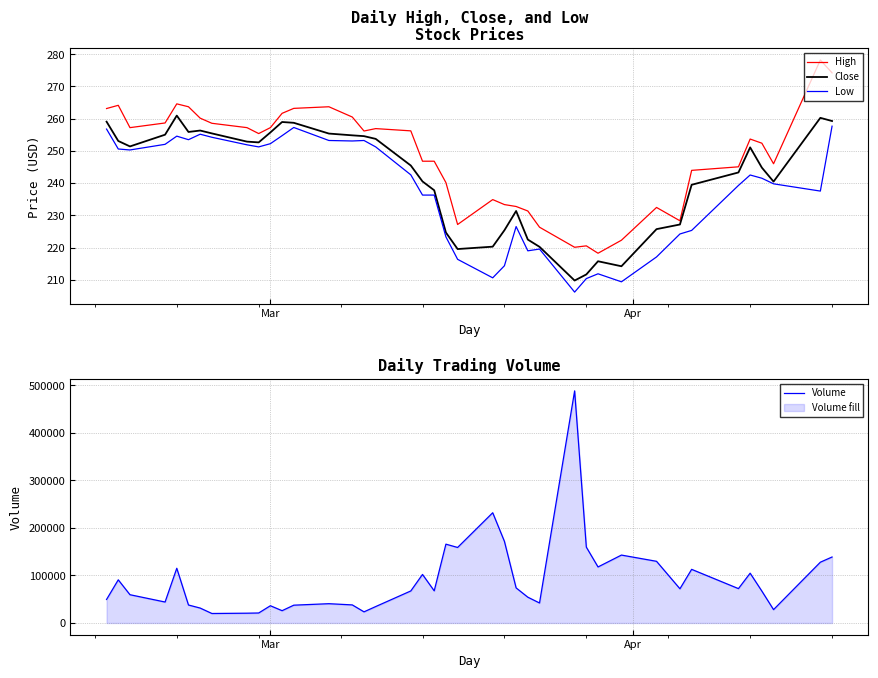

What is the average value of the Close series?

241.9